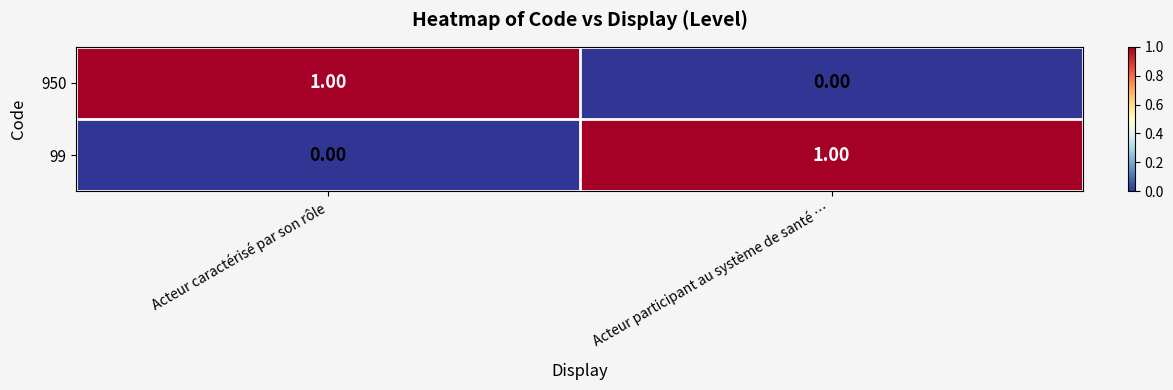

At which label is 99 closest to 0?

Acteur caractérisé par son rôle